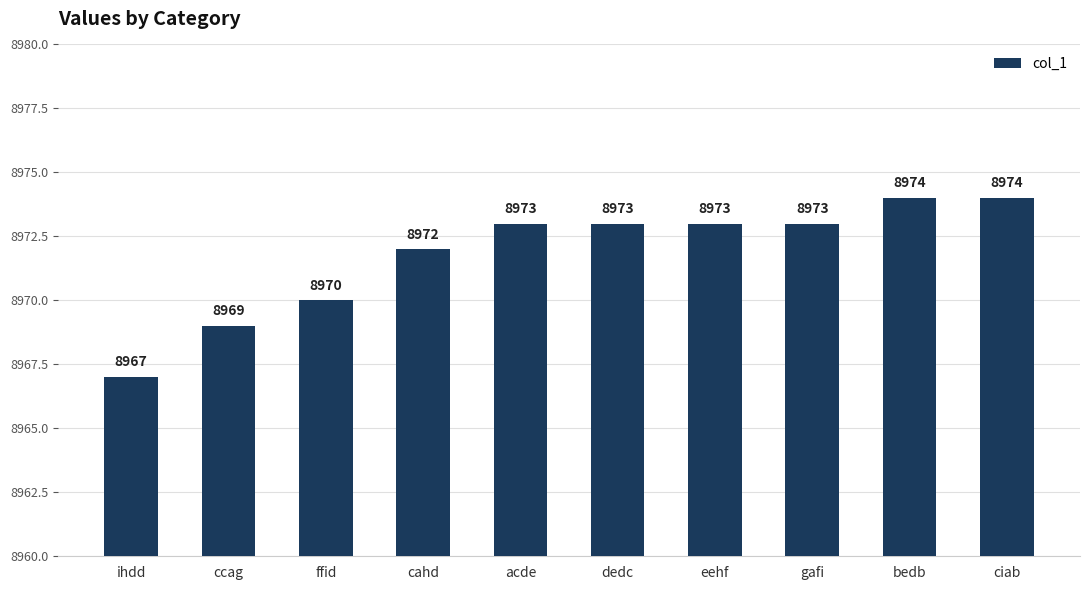

The value at ihdd is 13971. True or false?

False